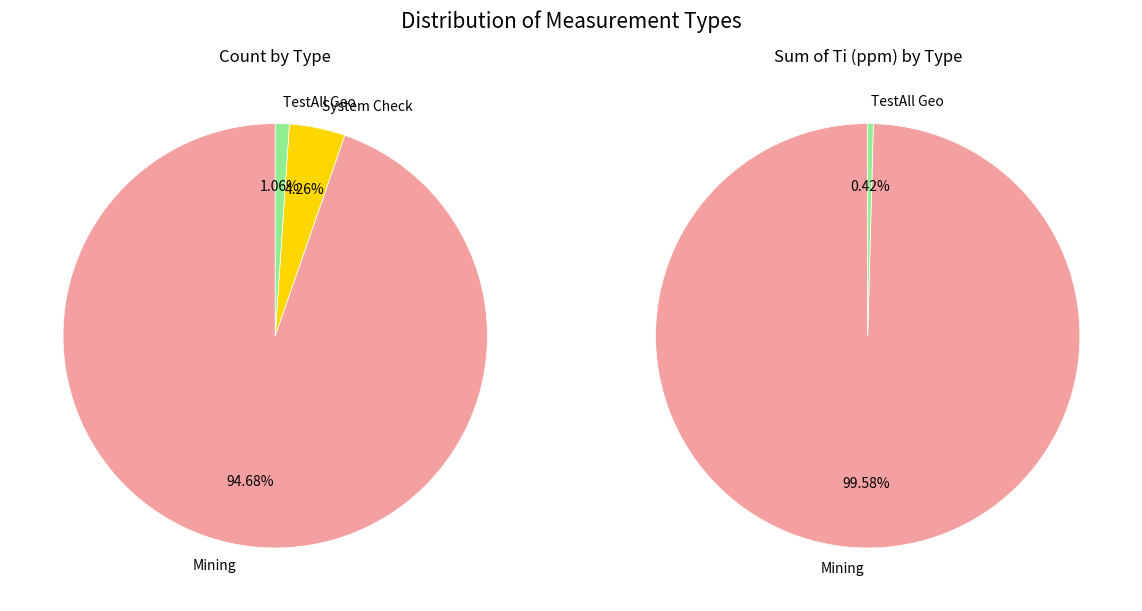

Is Mining the majority of the pie?

Yes